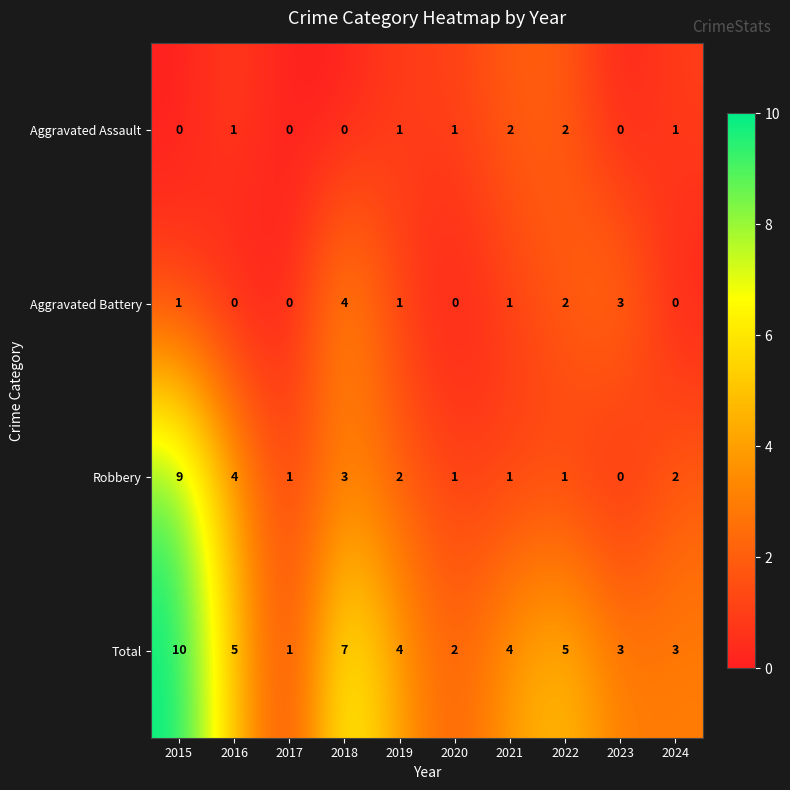

Rank the series by their maximum value, from lowest to highest.

Aggravated Assault, Aggravated Battery, Robbery, Total